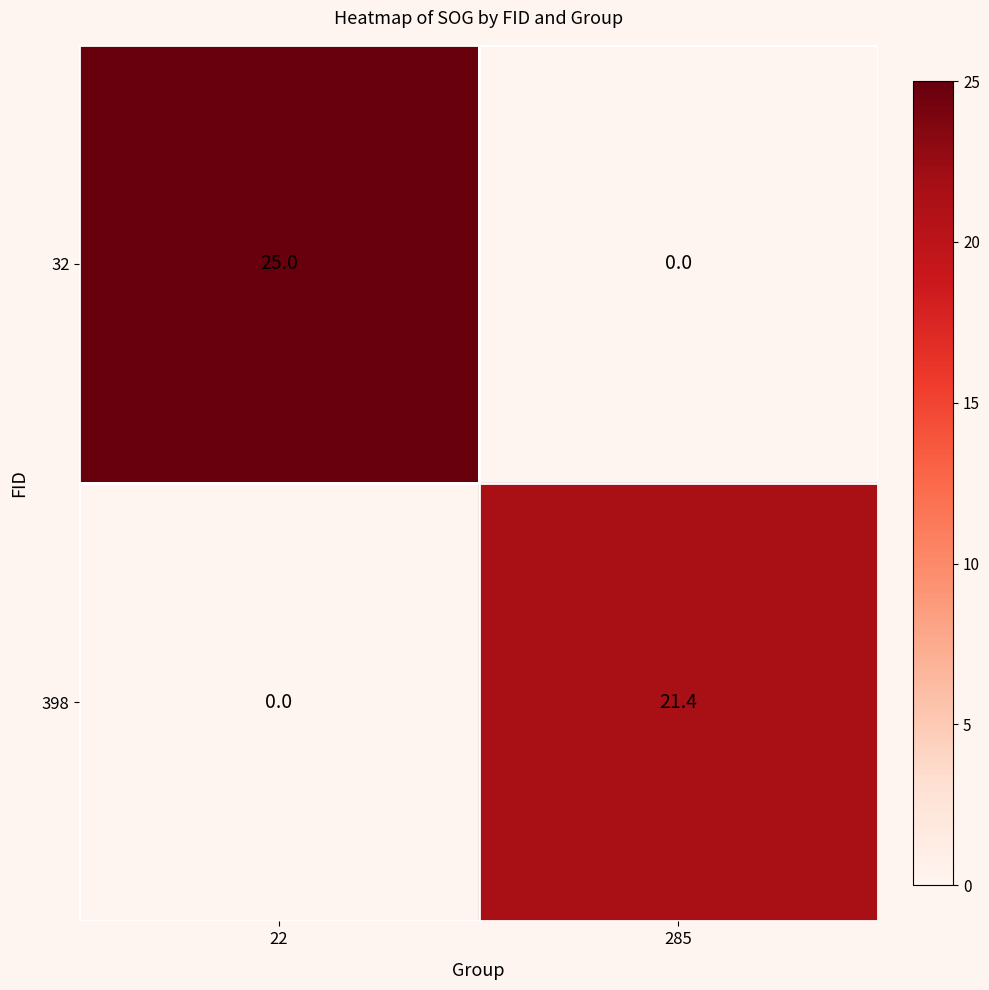

How many categories are shown in the chart?

2